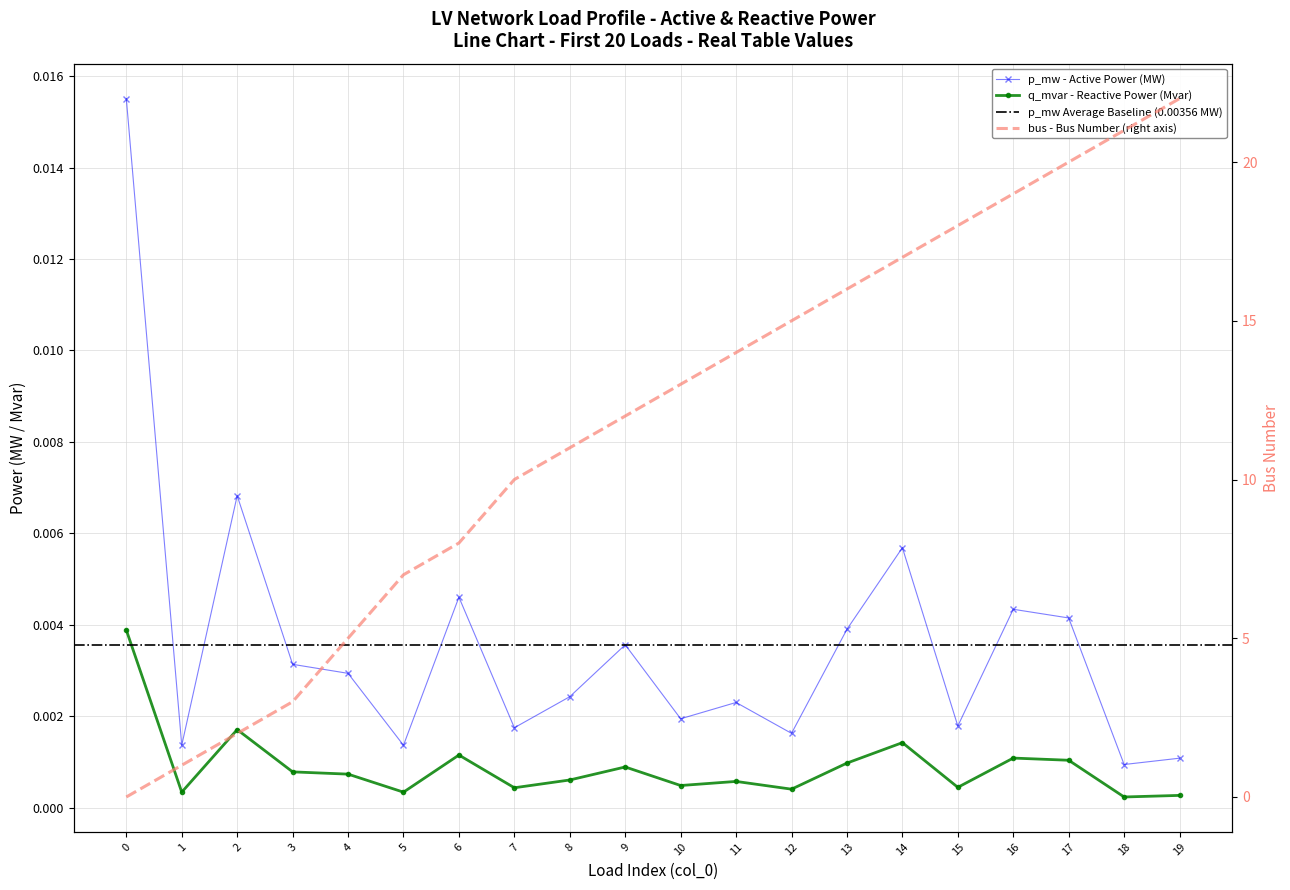

Reading left to right, list all the values displayed in this chart.

p_mw: 0.0	0.0	0.0	0.0	0.0	0.0	0.0	0.0	0.0	0.0	0.0	0.0	0.0	0.0	0.0	0.0	0.0	0.0	0.0	0.0
q_mvar: 0.0	0.0	0.0	0.0	0.0	0.0	0.0	0.0	0.0	0.0	0.0	0.0	0.0	0.0	0.0	0.0	0.0	0.0	0.0	0.0
bus: 0.0	1.0	2.0	3.0	5.0	7.0	8.0	10.0	11.0	12.0	13.0	14.0	15.0	16.0	17.0	18.0	19.0	20.0	21.0	22.0